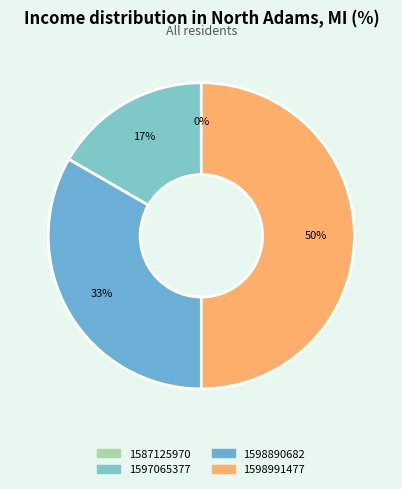

True or false: 1598890682 accounts for 33% of the total.

True